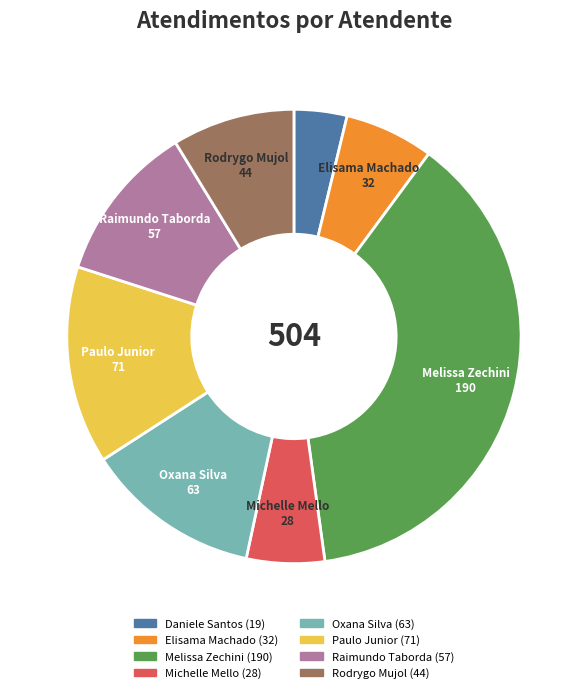

Does any single category account for the majority?

No